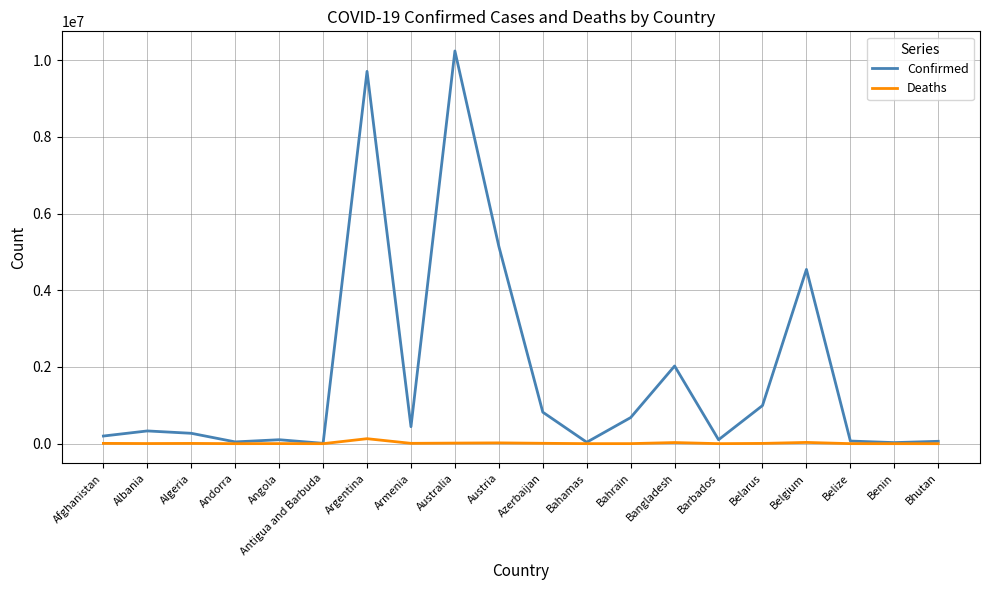

The value of Confirmed at Albania is 332263. True or false?

True